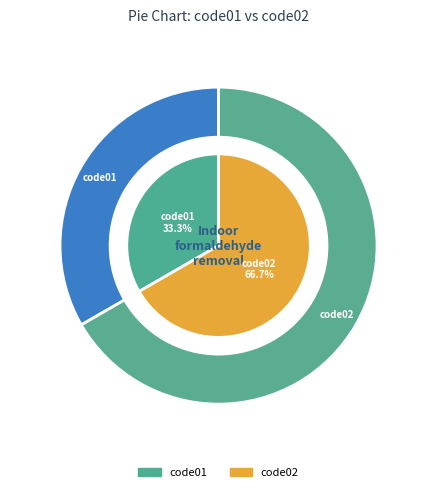

Which has a higher value, code01 or code02?

code02